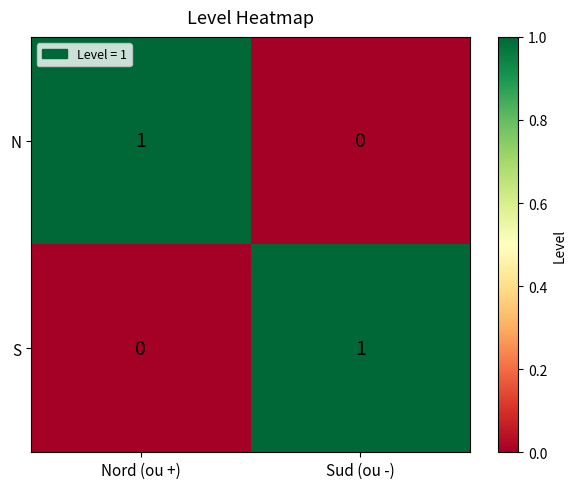

At which label is N closest to 0?

Sud (ou -)